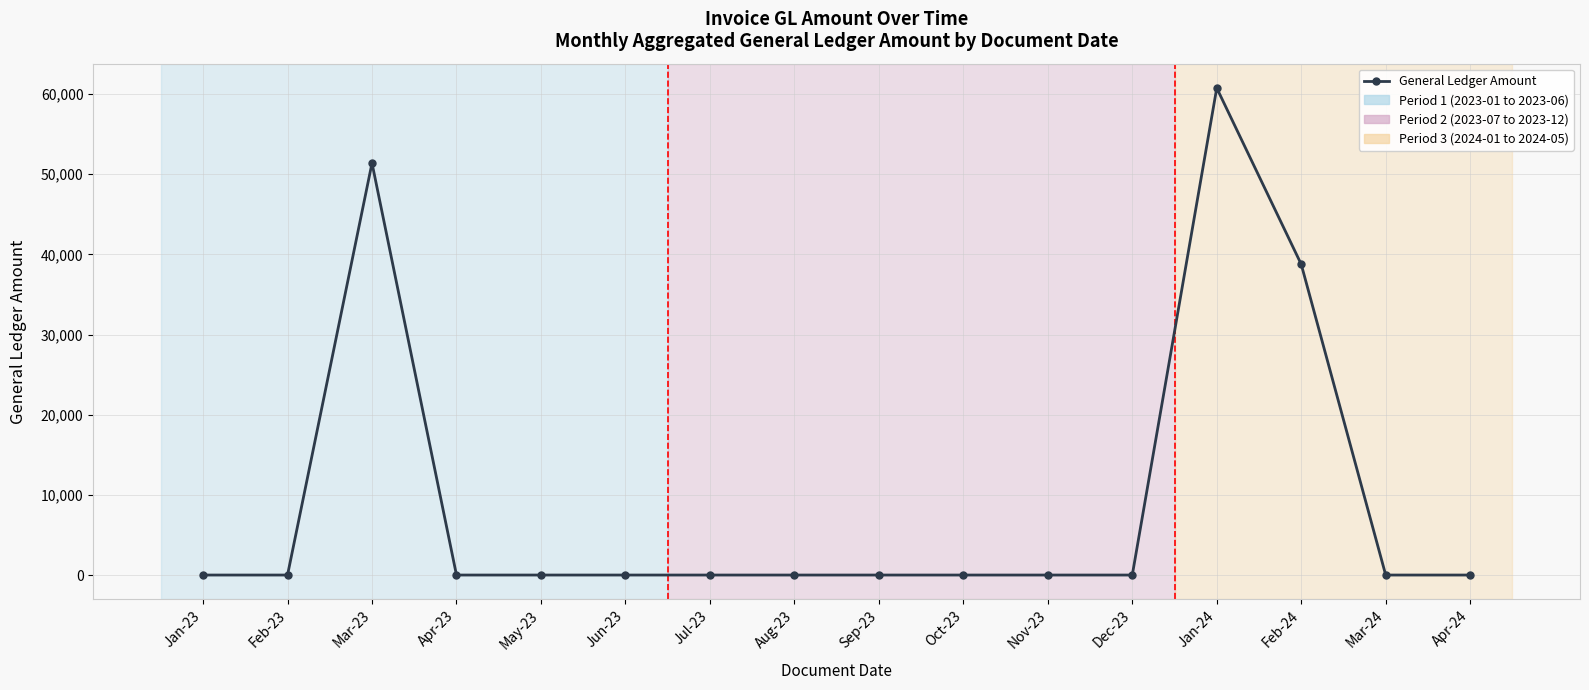

The chart shows a value of -22588.0 at Jul-23. True or false?

False